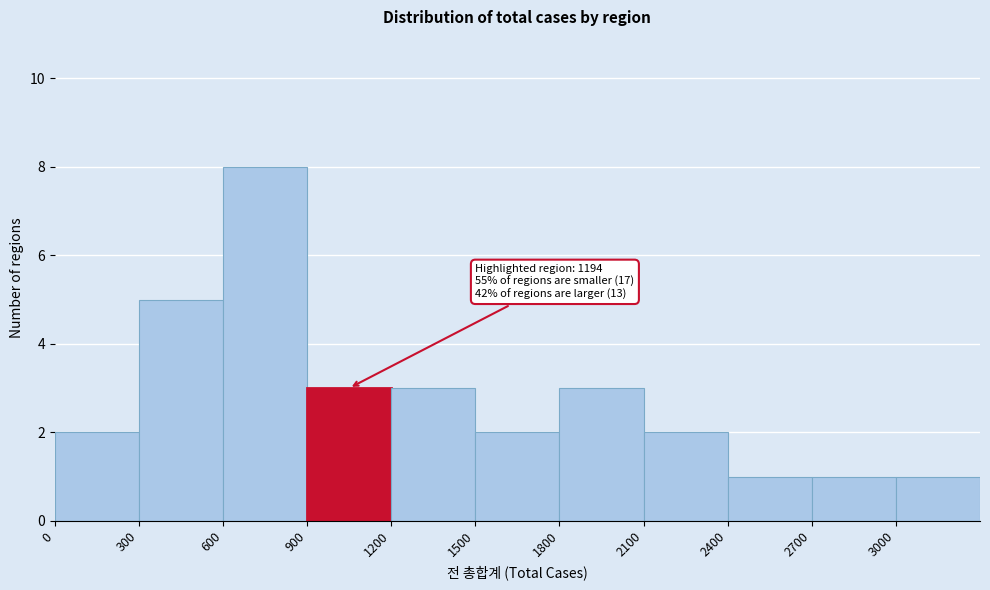

Which range on the x-axis has the tallest bar?

600 to 900